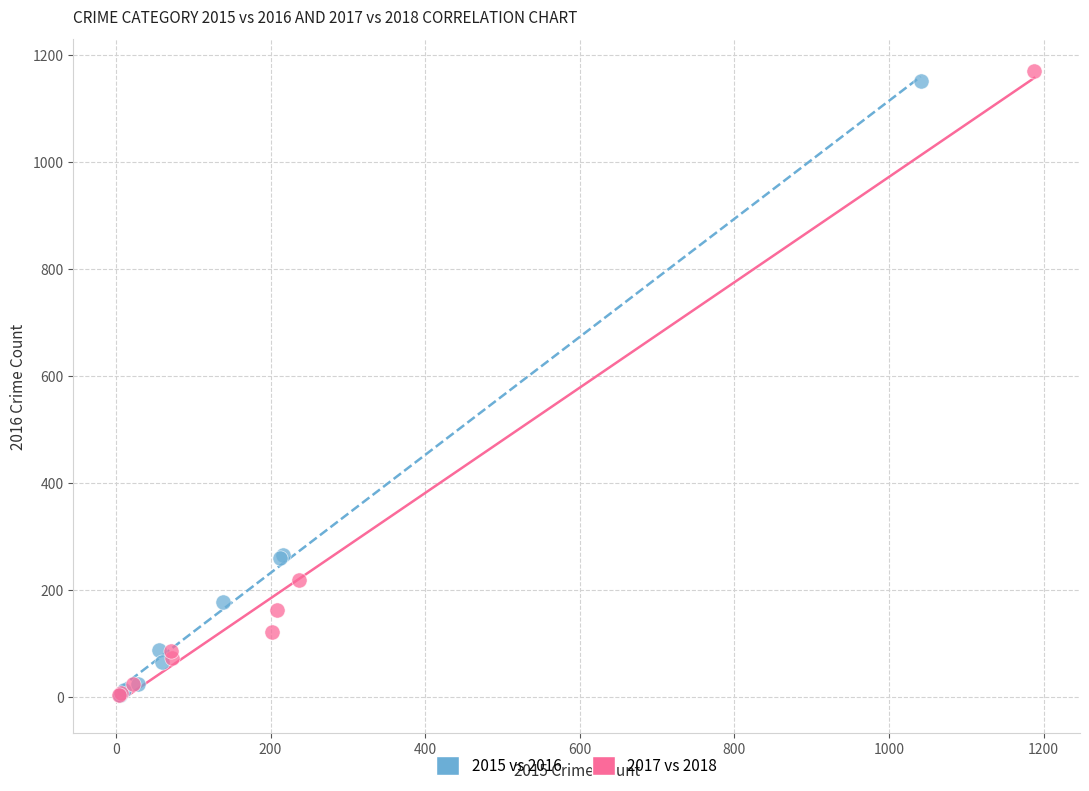

Which series has the widest spread of Y values?

2017 vs 2018